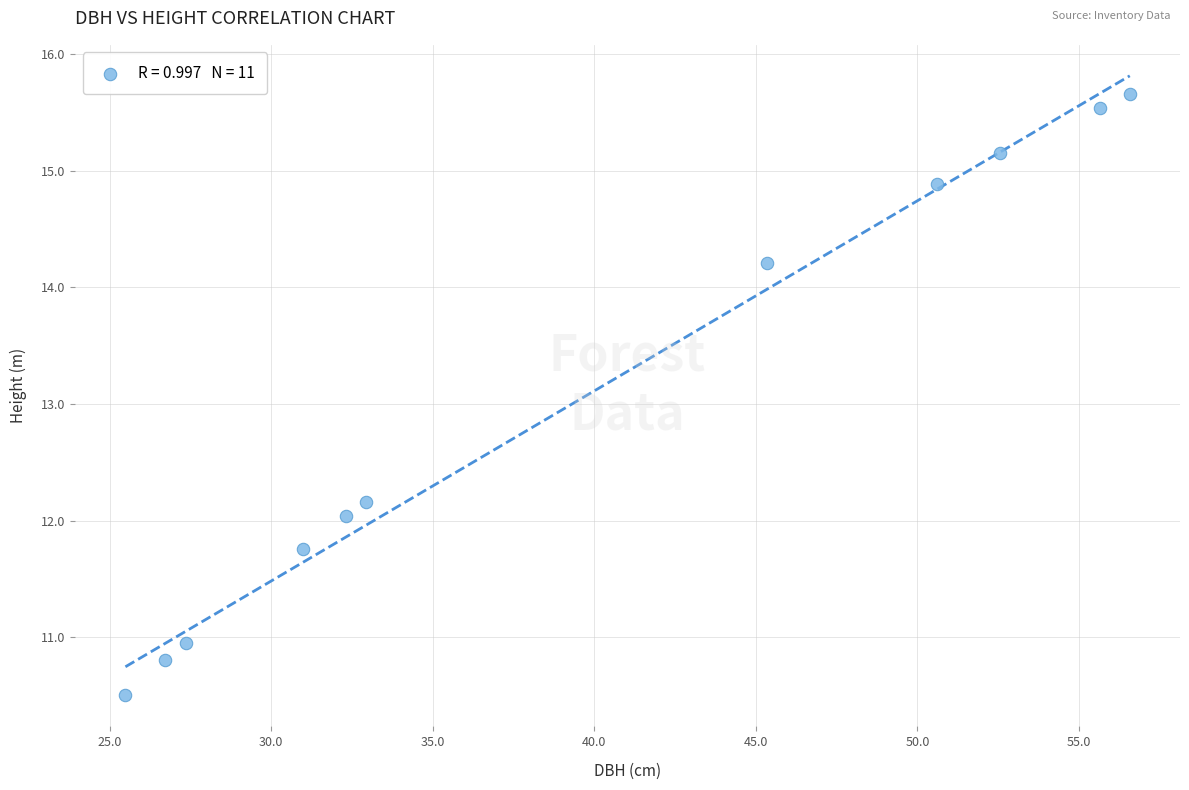

What is the range of Y values (max minus min)?

5.2